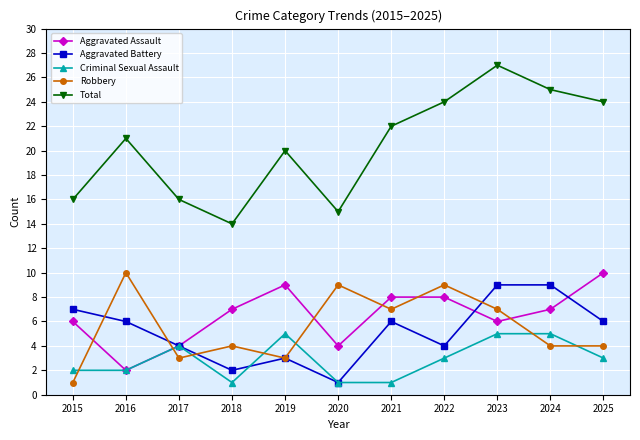

What is the highest value of the Aggravated Battery series?

9